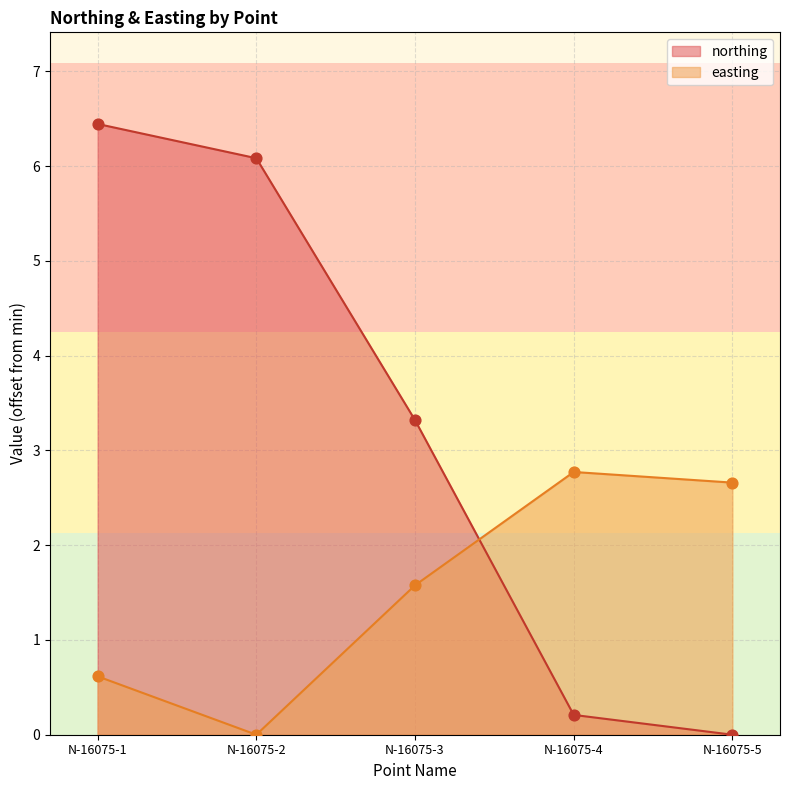

Is the value of easting at N-16075-5 greater than the value of northing at N-16075-2?

No